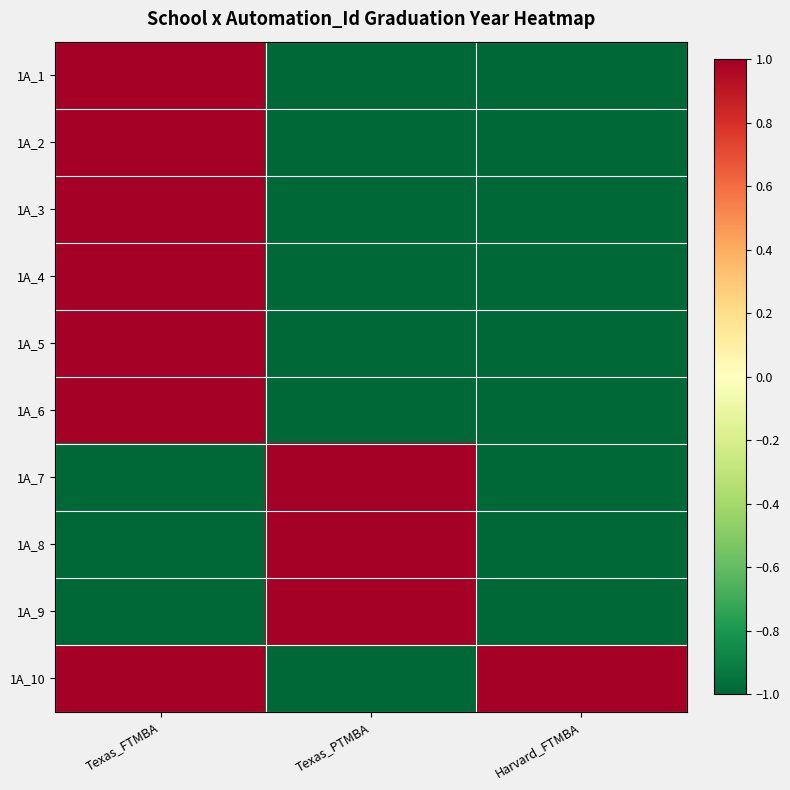

How many series are shown in this chart?

10